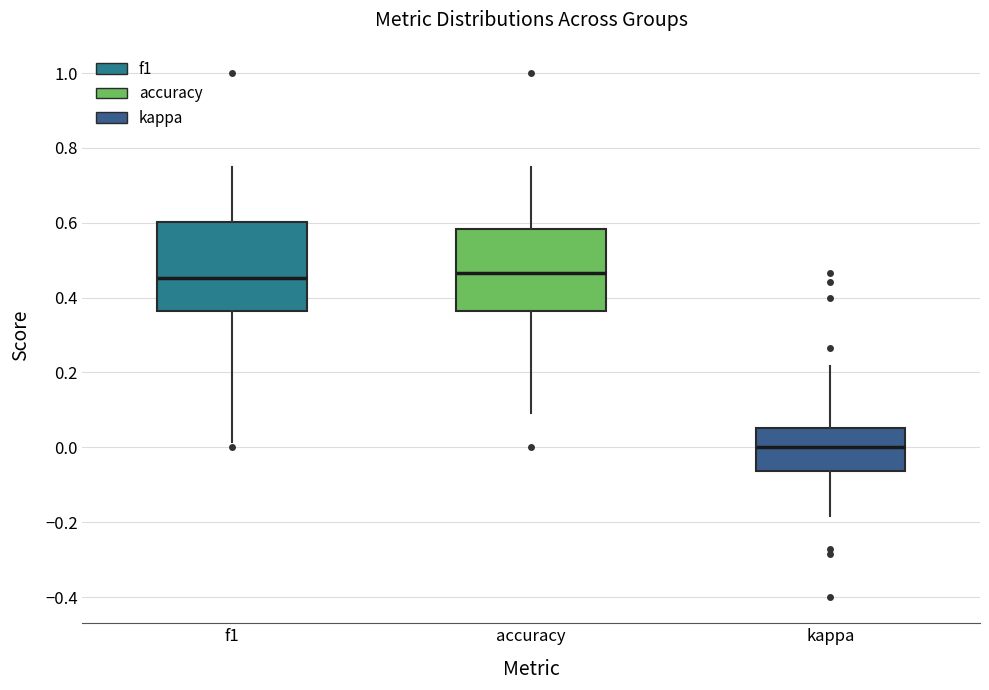

Reading left to right, transcribe this box plot: for each box, give where its median line is, the range the box spans, and where its two whiskers end, as read against the y-axis. The values are not printed on the chart, so give them approximately, as read against the axis.

f1: median 0.46, box 0.36 to 0.60, whiskers 0.02 to 0.76
accuracy: median 0.46, box 0.36 to 0.58, whiskers 0.10 to 0.76
kappa: median 0.00, box -0.06 to 0.06, whiskers -0.18 to 0.22